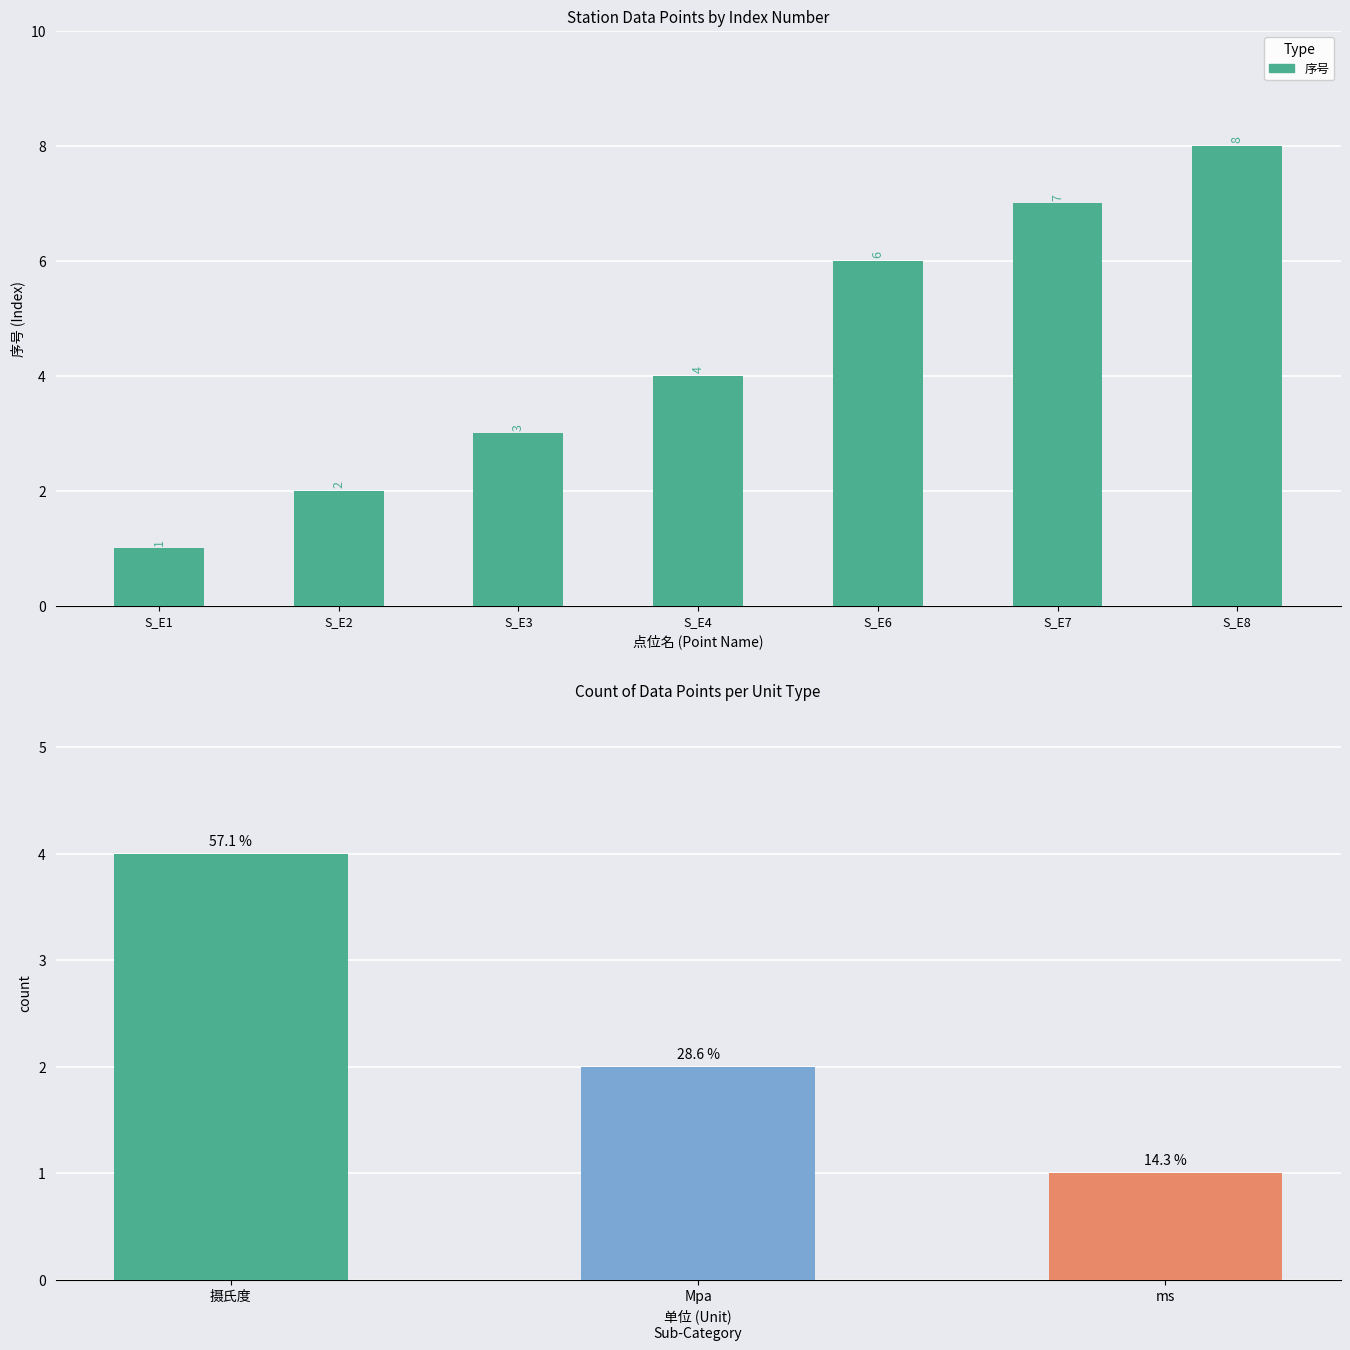

Between S_E8 and S_E2, which is larger?

S_E8